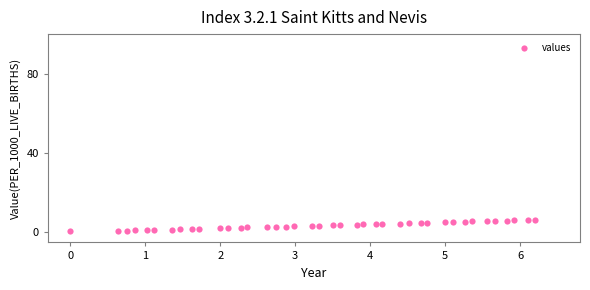

What is the range of Y values (max minus min)?

5.7